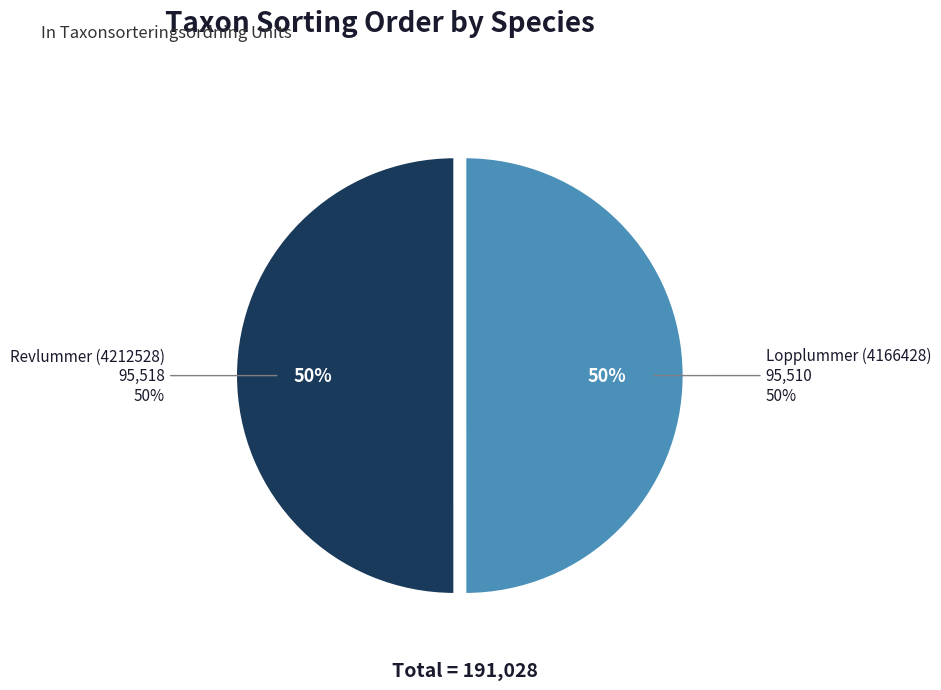

Approximately how many times larger is the value at Revlummer (4212528) compared to Lopplummer (4166428)?

1.0